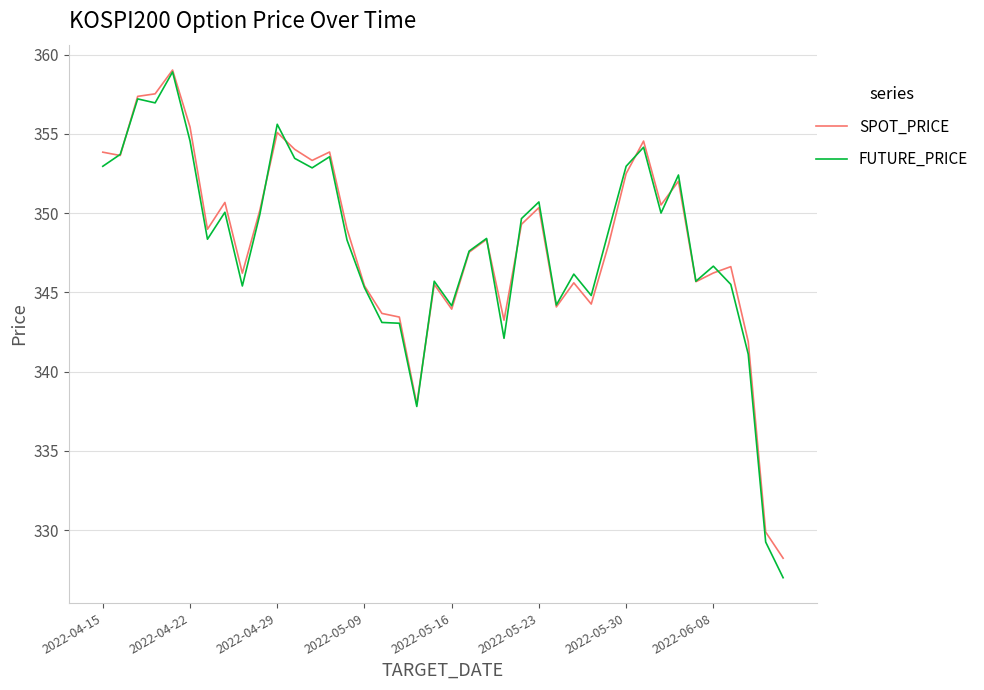

Which series has the widest spread of values?

FUTURE_PRICE